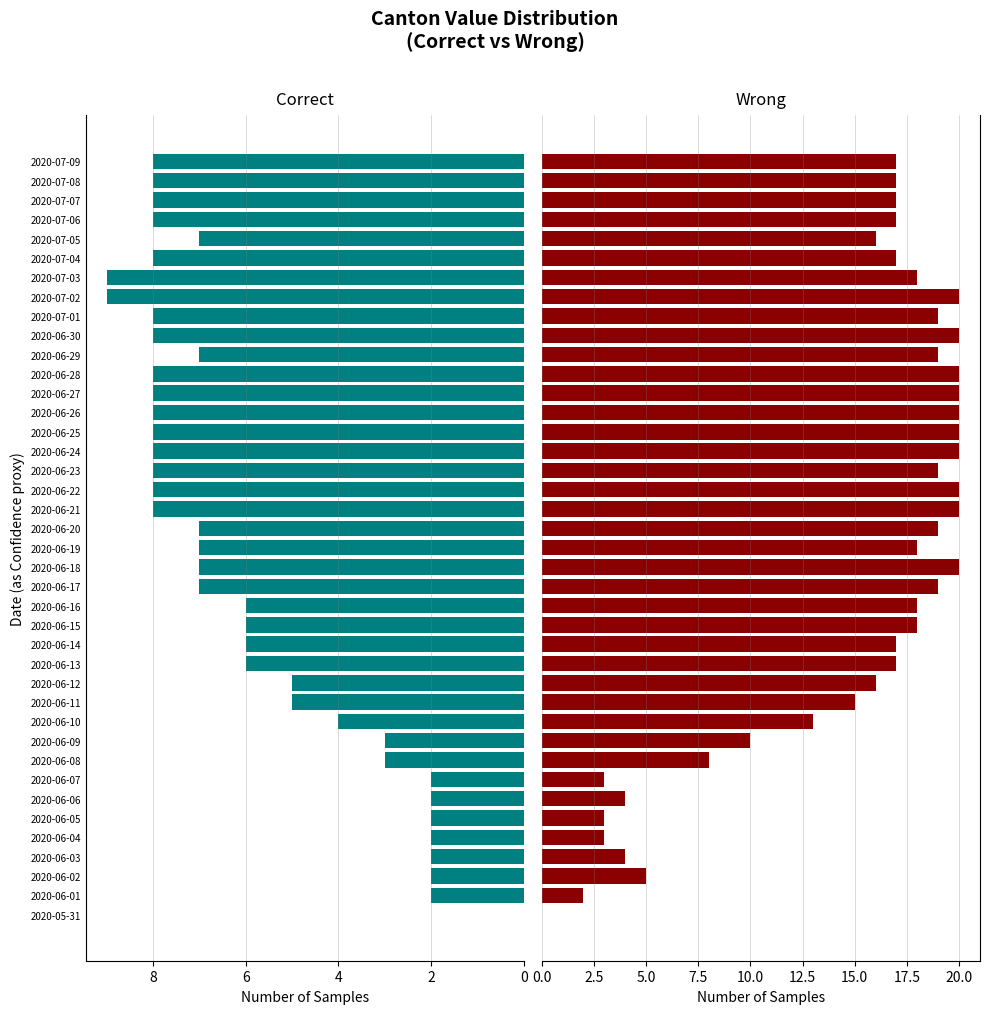

The value of CH (Wrong) at 2020-06-08 is 8. True or false?

True